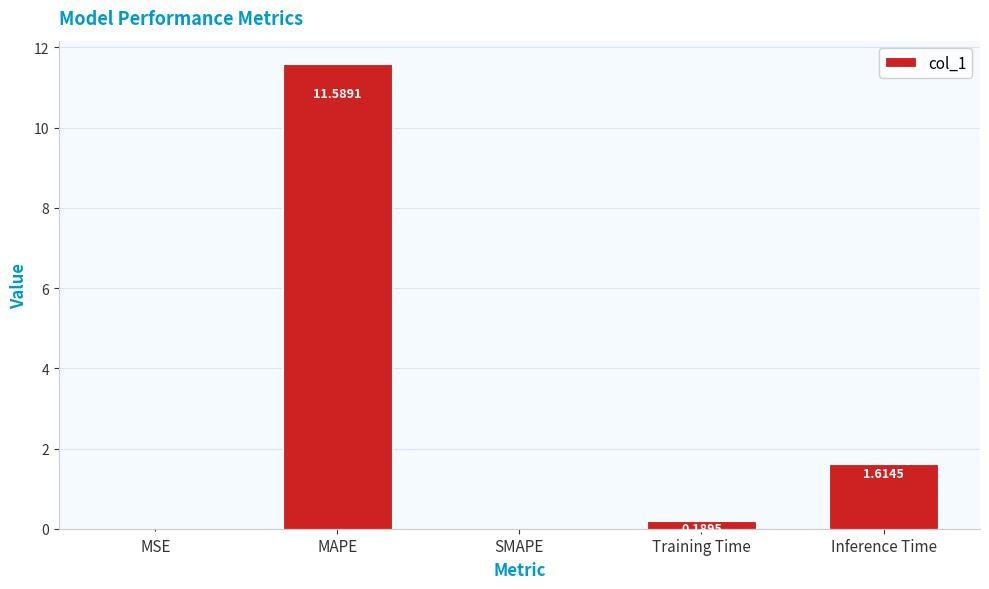

How many distinct data groups are displayed?

1